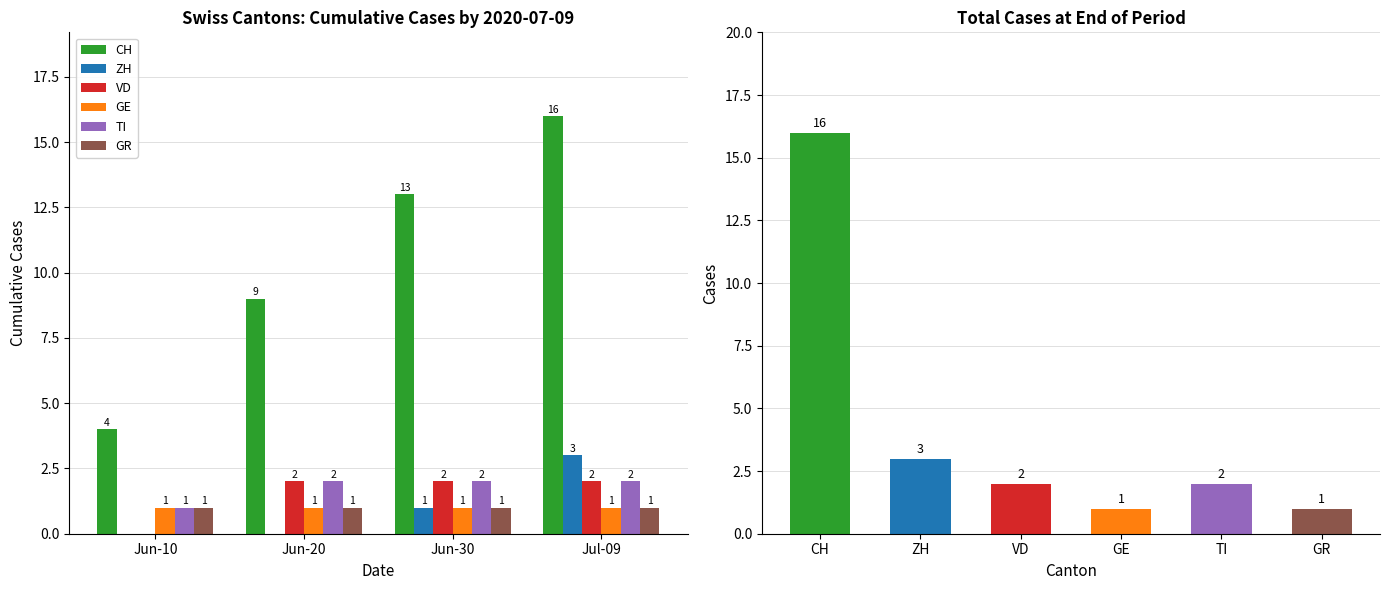

What are all the series names shown in the legend?

CH, ZH, VD, GE, TI, GR